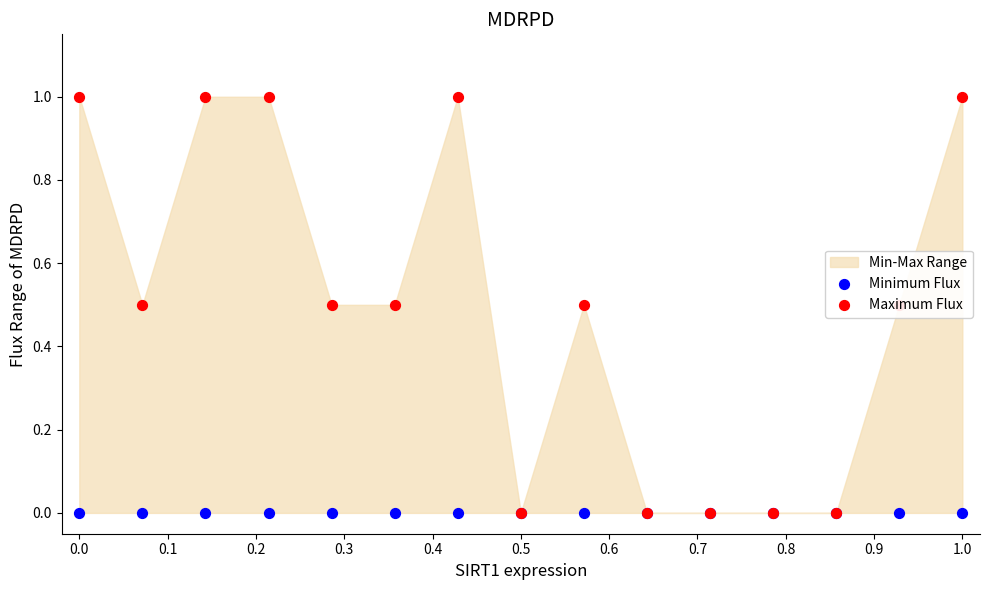

Which series contains the highest Y value?

Maximum Flux